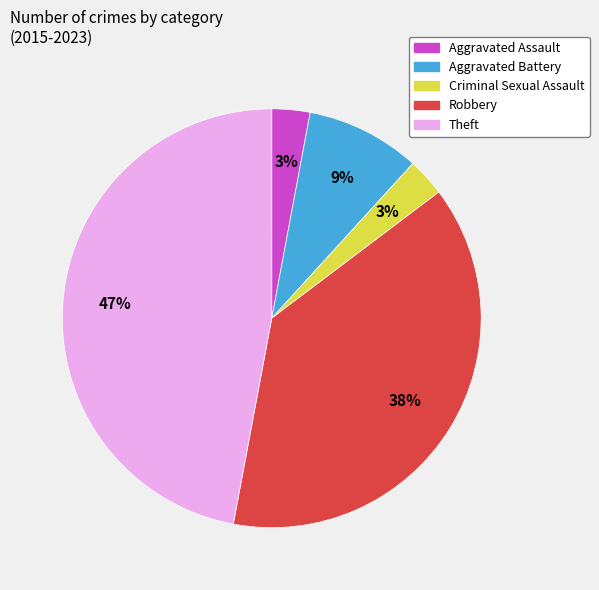

Does Robbery represent more than half of the total?

No